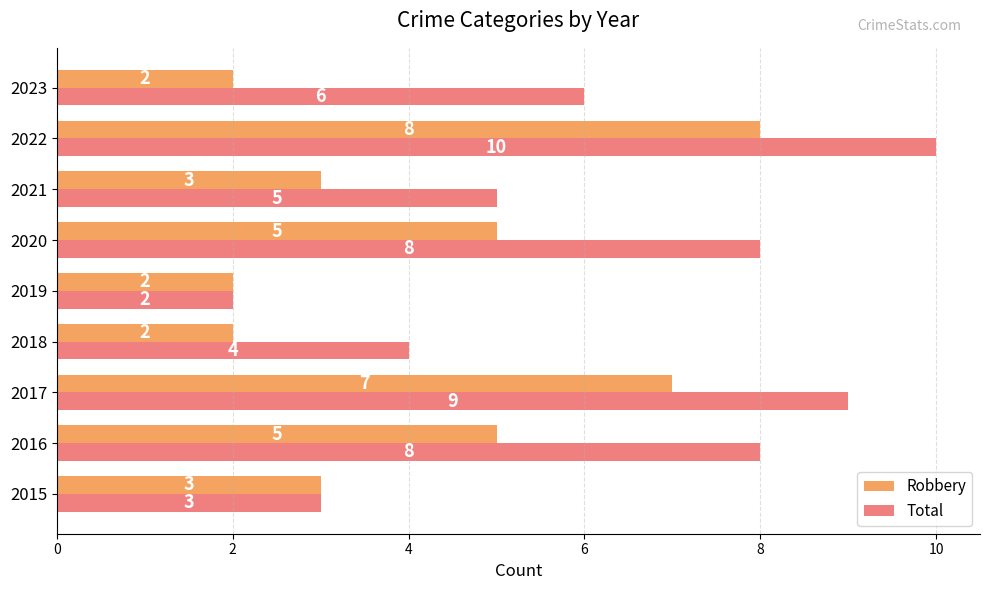

What is the sum of all Robbery values?

37